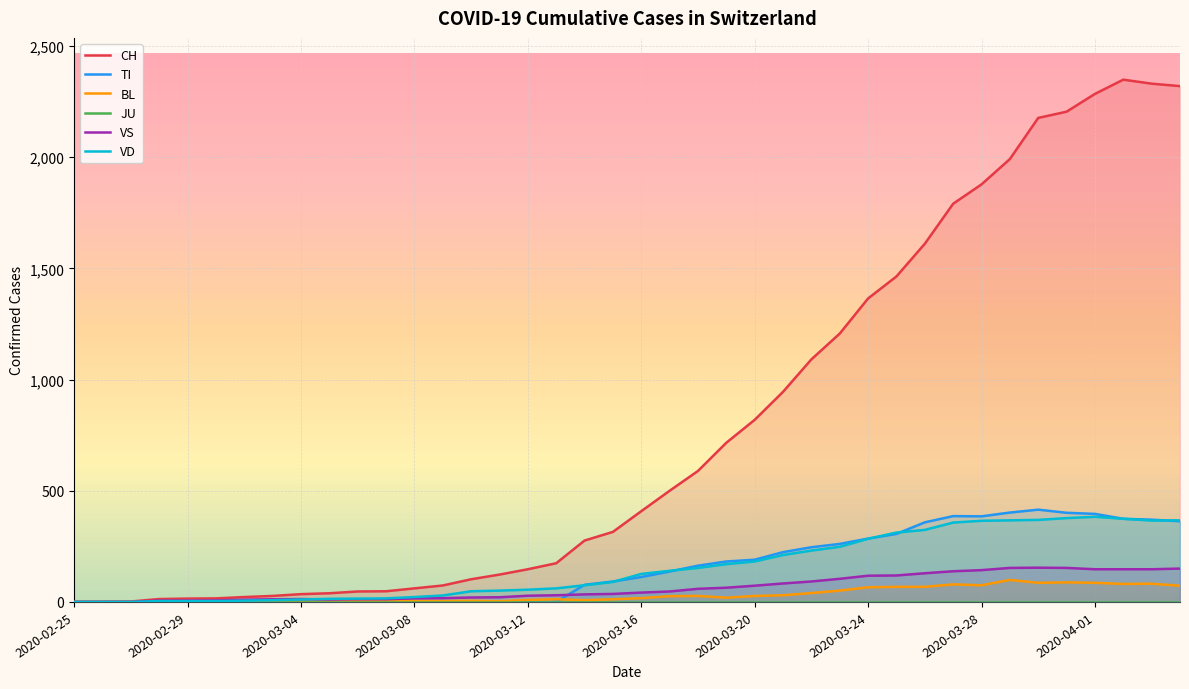

Which label corresponds to the smallest value in the chart?

2020-02-25